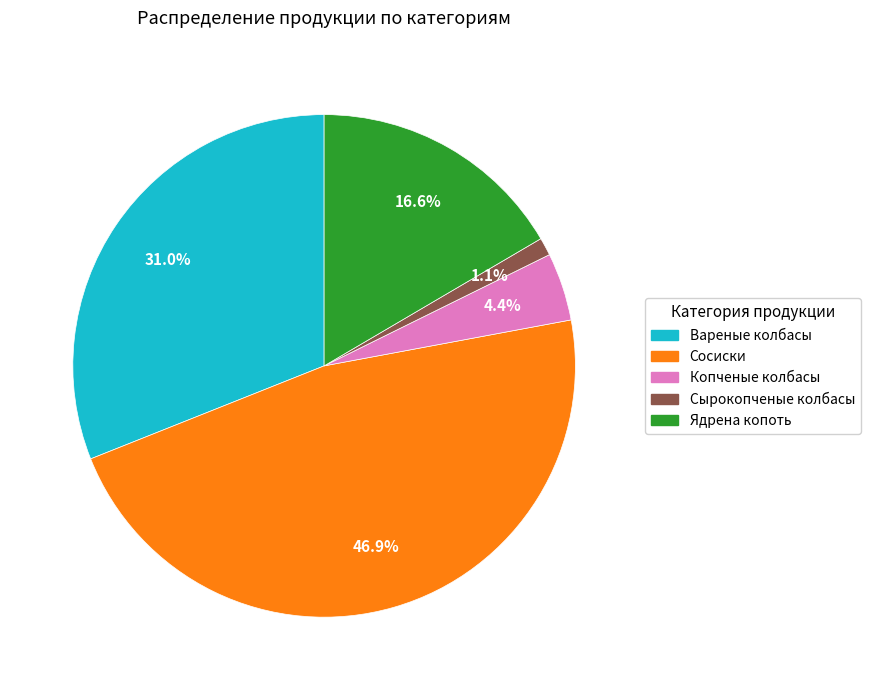

To the nearest percent, what is the difference between the Ядрена копоть and Вареные колбасы slice percentages?

14%